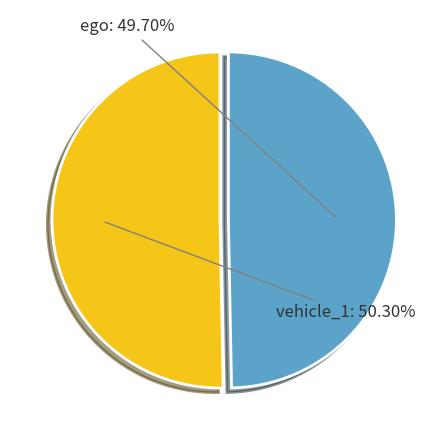

Is there any slice that represents more than half of the pie?

Yes